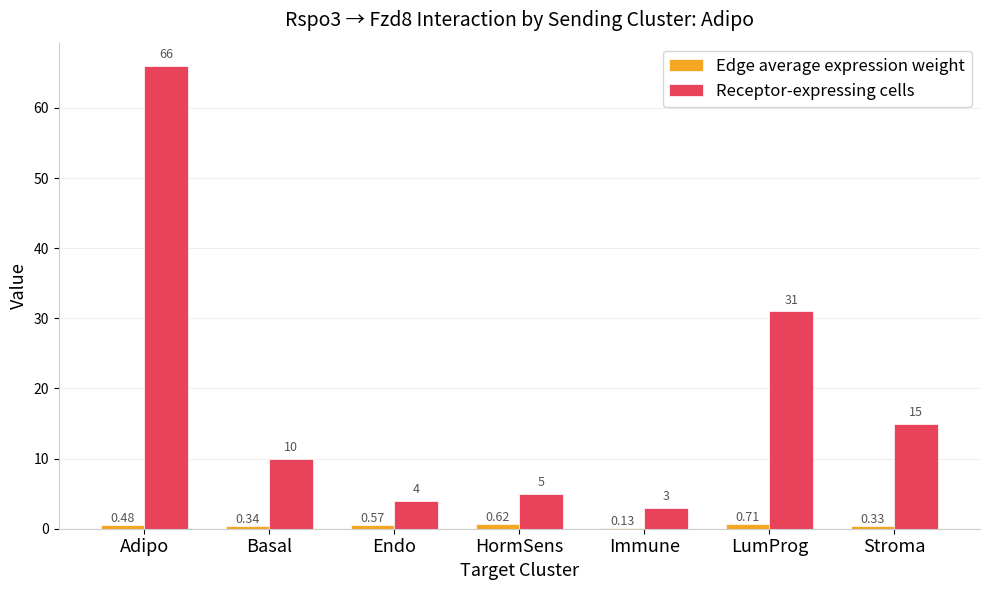

At which label is Receptor-expressing cells closest to 34?

LumProg